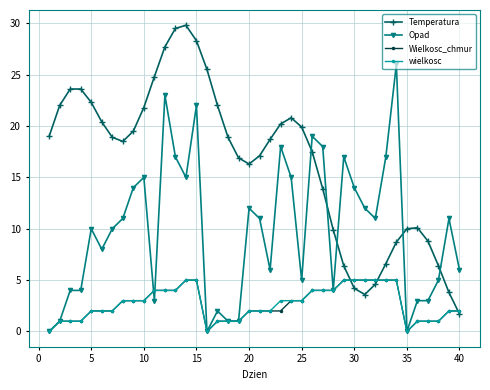

Which series has the largest total across all categories?

Temperatura